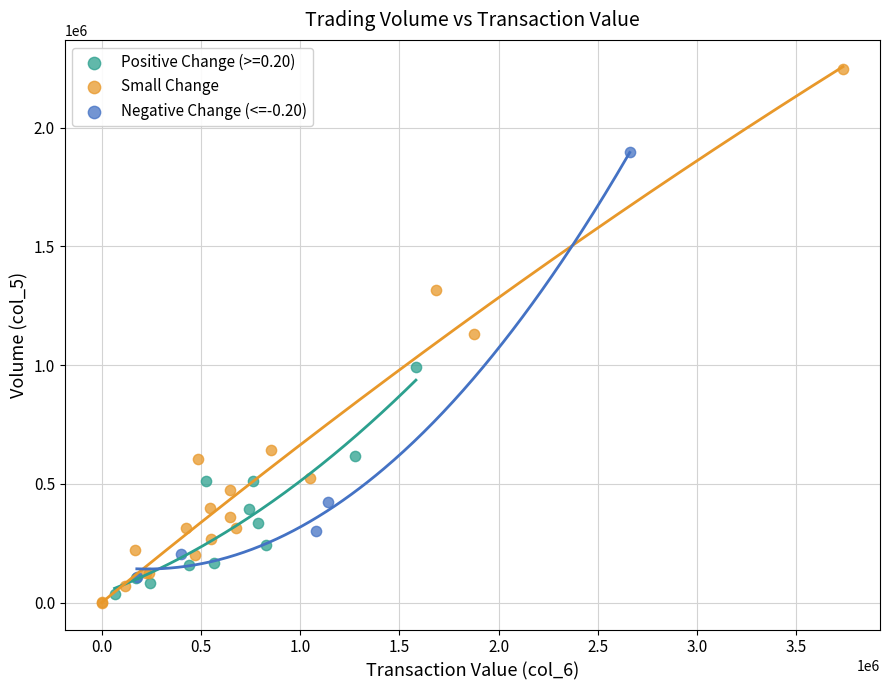

What are all the series names shown in the legend?

Positive Change (>=0.20), Small Change, Negative Change (<=-0.20)